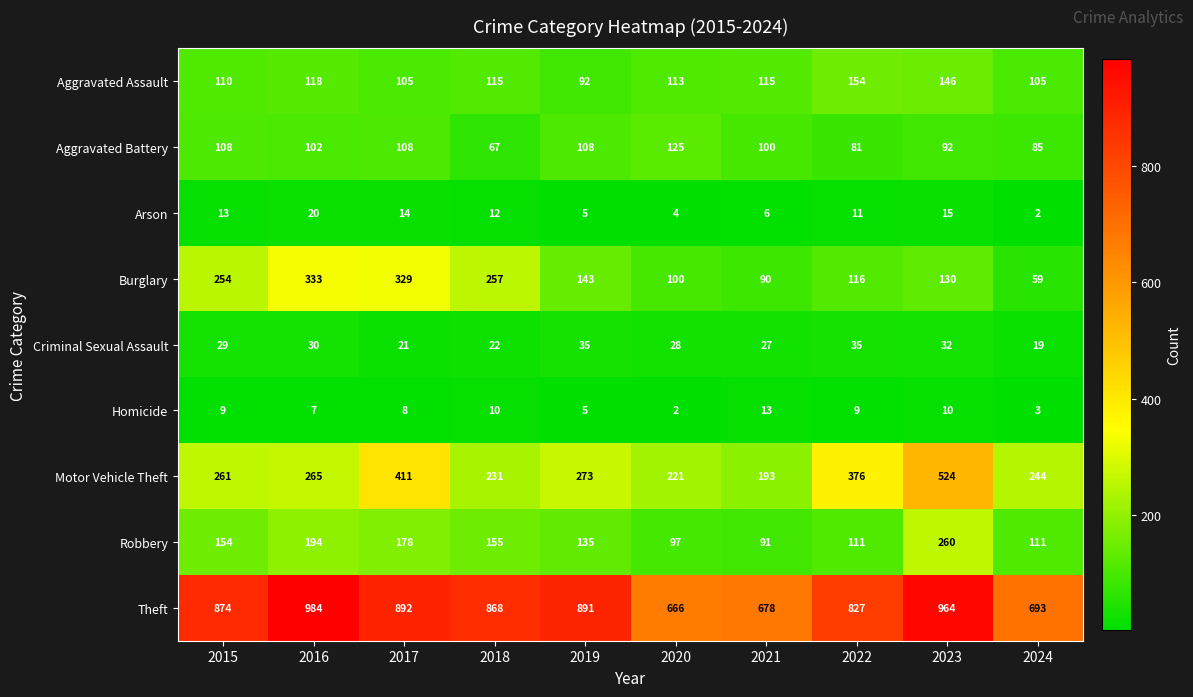

What is the greatest value displayed?

984